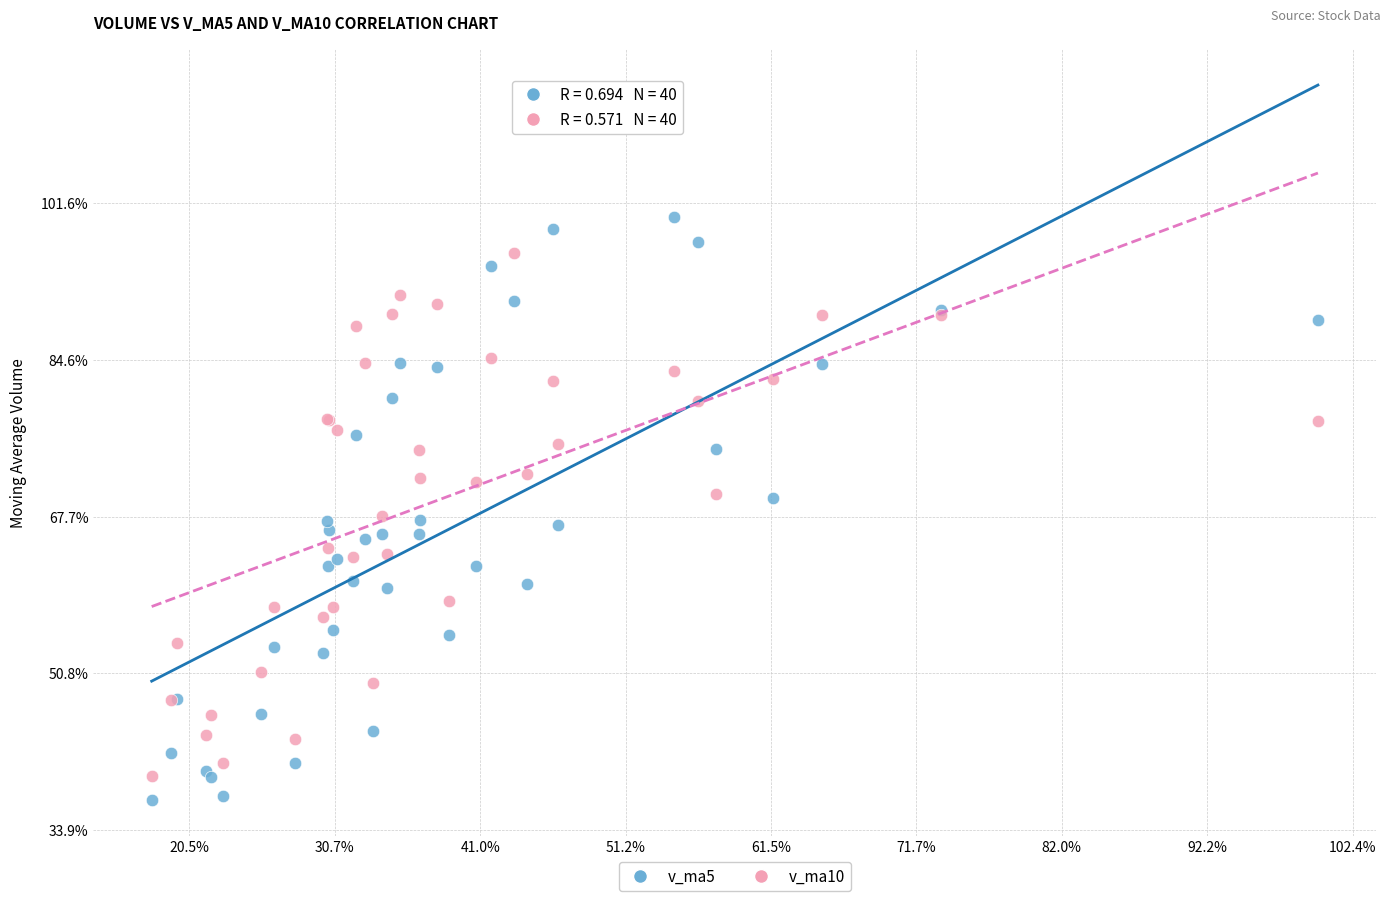

Which series contains the lowest Y value?

v_ma5